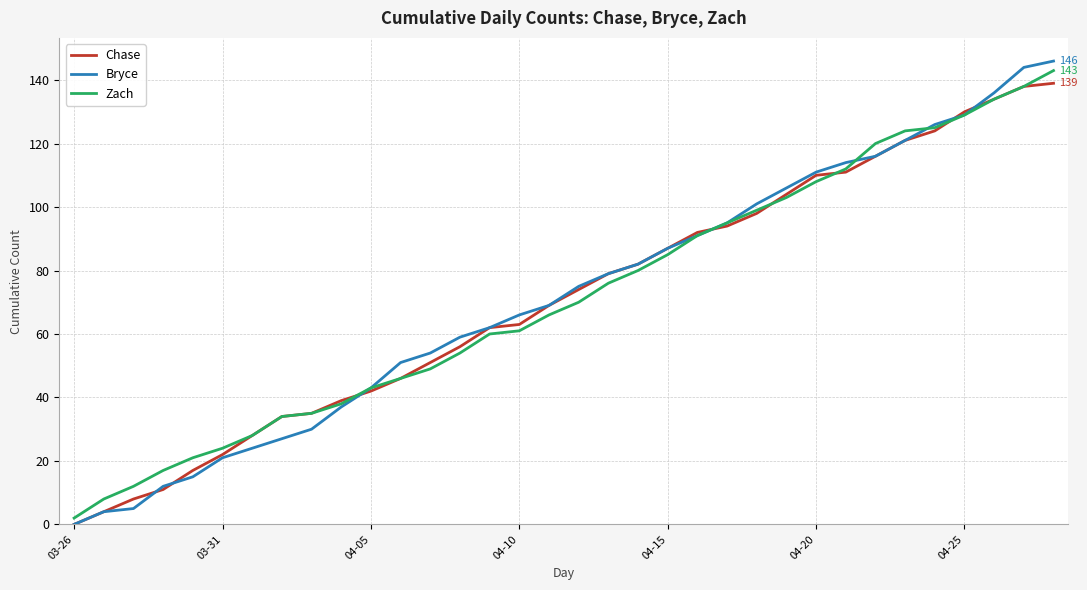

Which series has the largest range (max minus min)?

Bryce